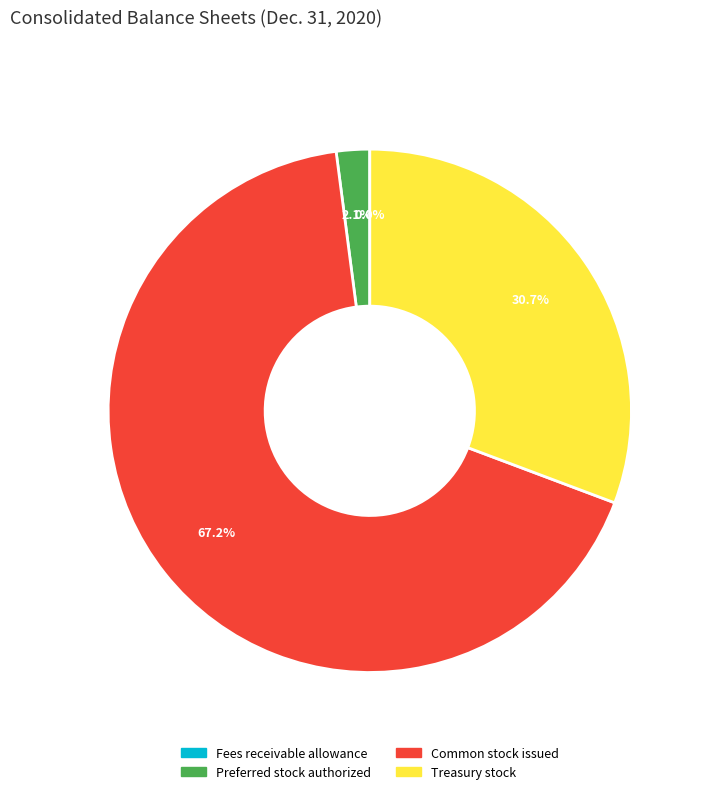

Which slice is the largest?

Common stock issued